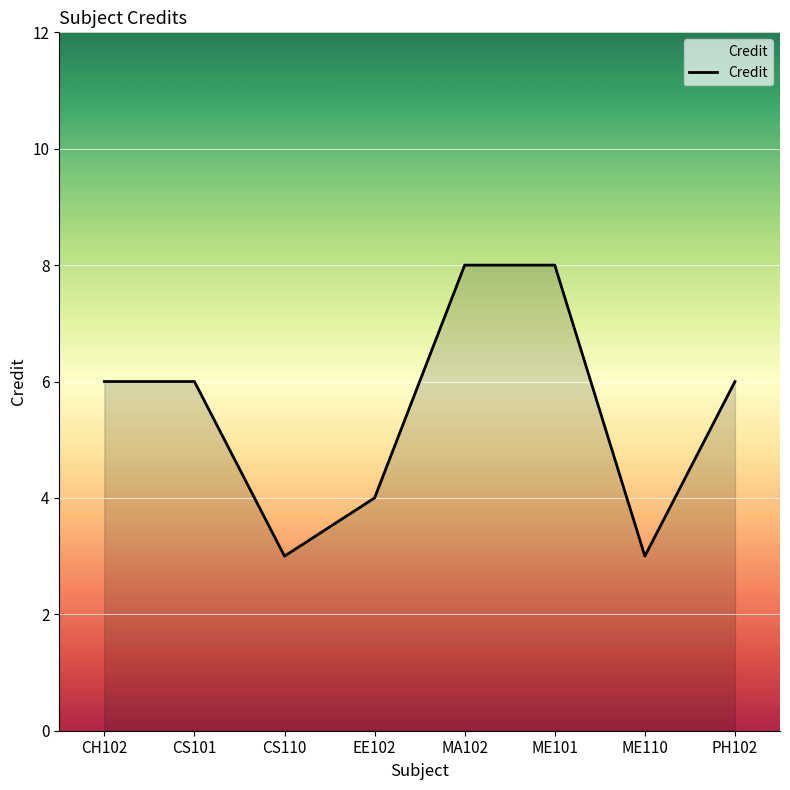

What is the sum of all values?

44